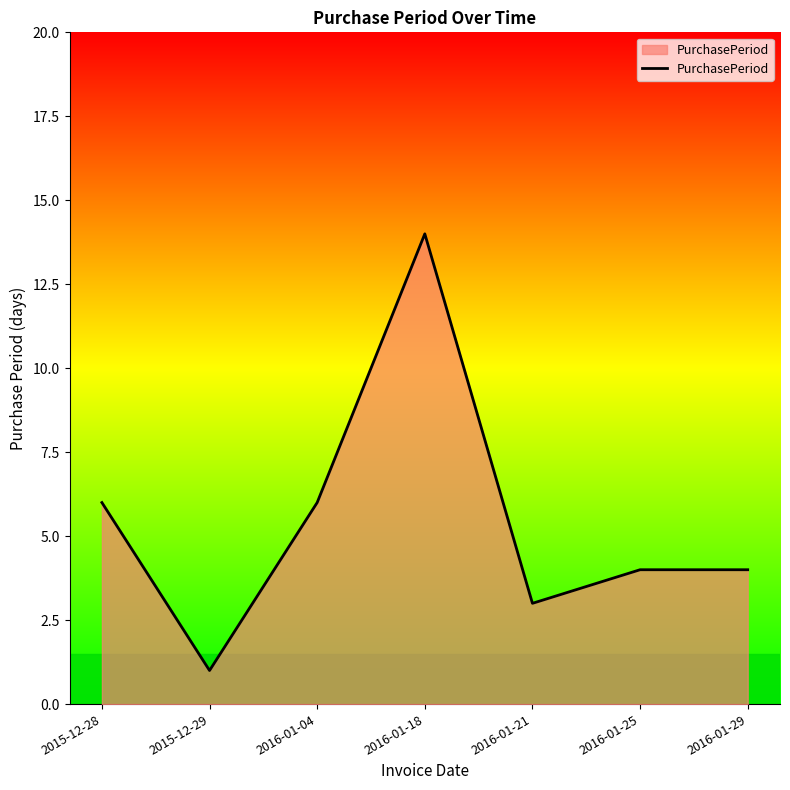

What position from the right is 2016-01-04?

5